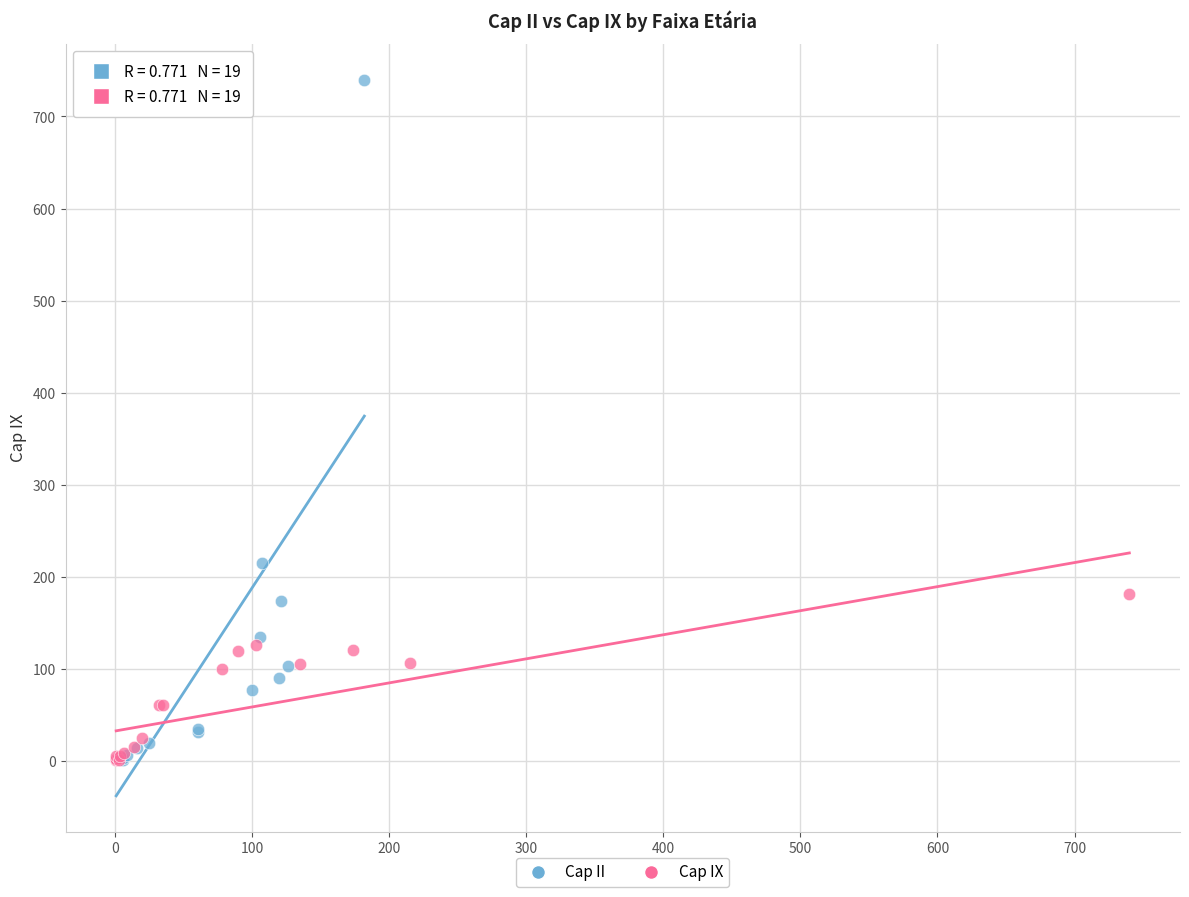

What are all the series names shown in the legend?

Cap II, Cap IX